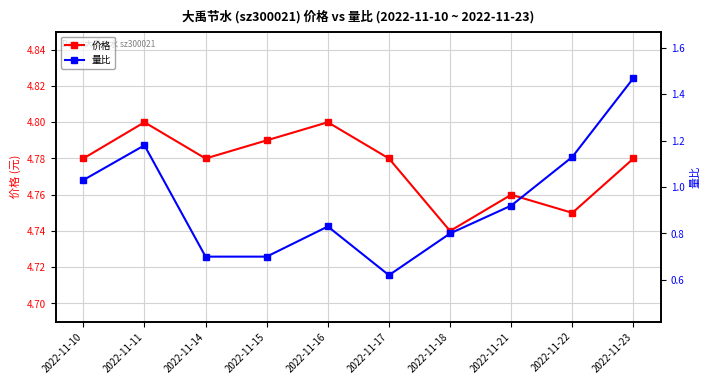

How many lines are shown in the chart?

2